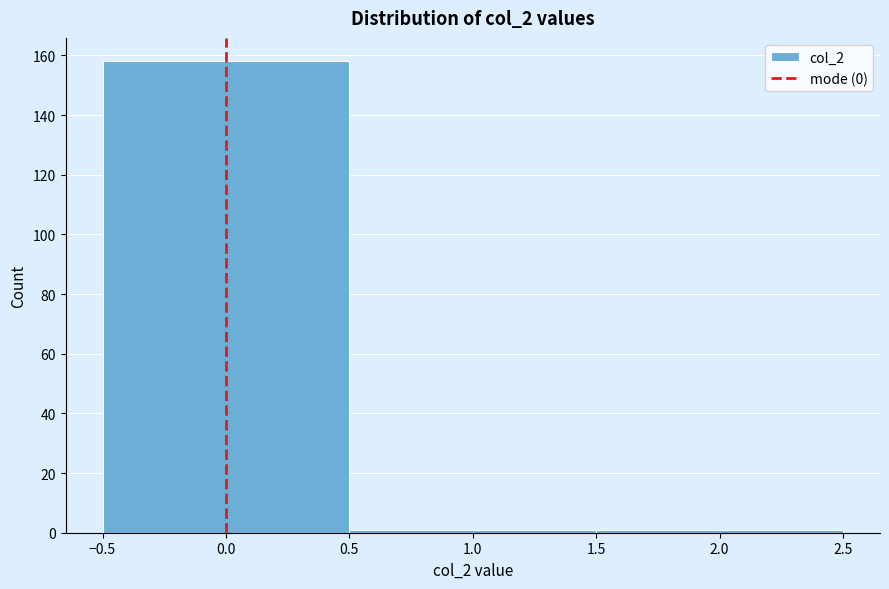

Reading left to right, list every bar in this chart as the range it spans on the x-axis followed by its height. The values are not printed on the chart, so give them approximately, as read against the axis.

-0.5 to 0.5: 158
0.5 to 1.5: under 2
1.5 to 2.5: under 2